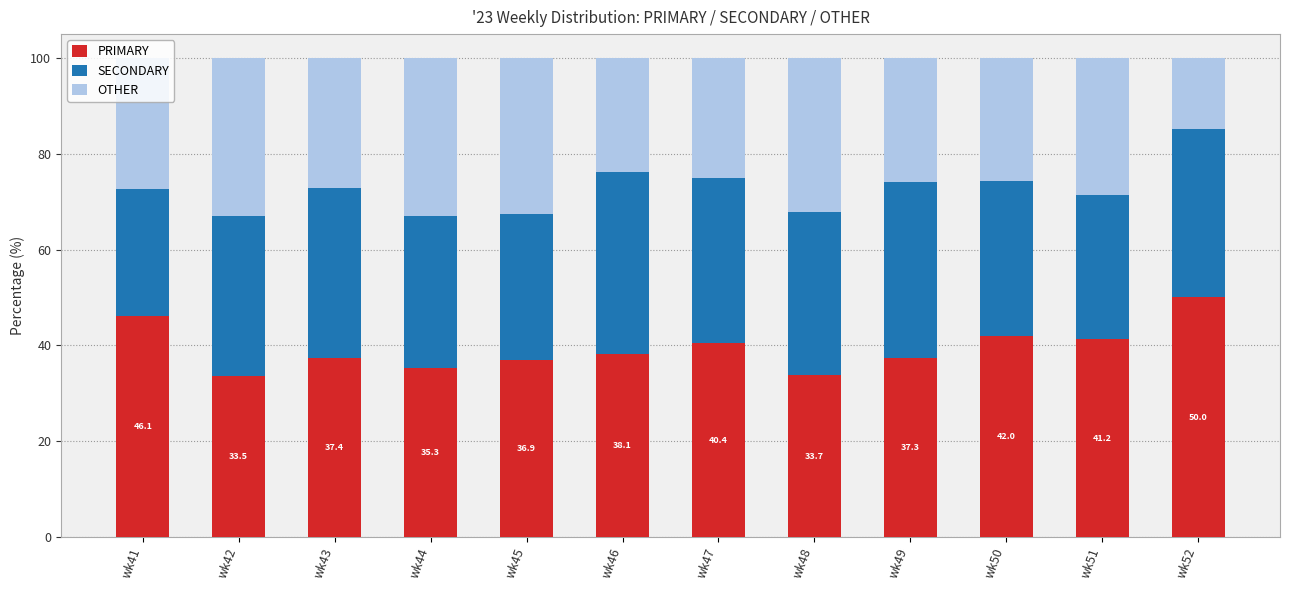

How many data points in PRIMARY are less than 38?

6